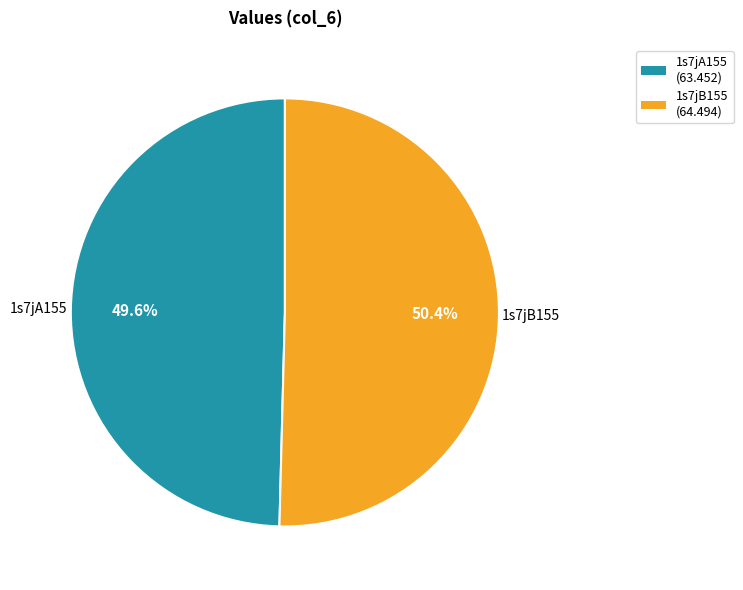

Between 1s7jA155 and 1s7jB155, which is larger?

1s7jB155